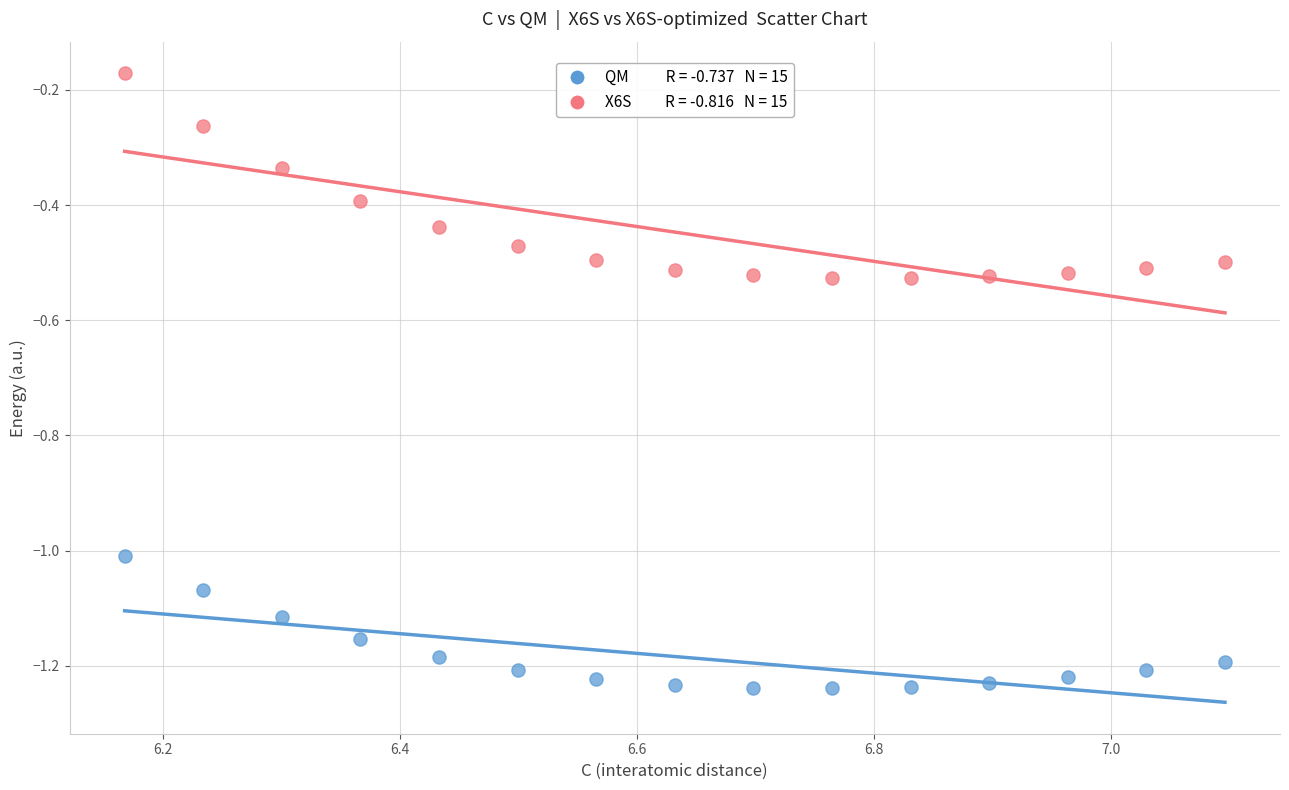

Across all data points, what is the range of X values (max minus min)?

0.9